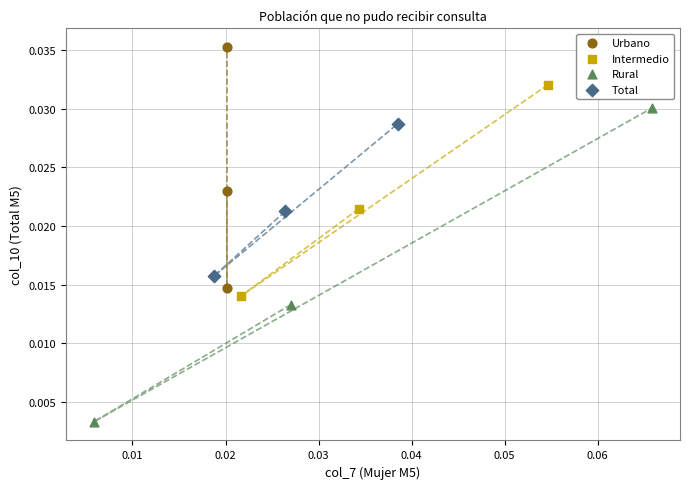

Which series reaches the maximum Y coordinate?

Urbano